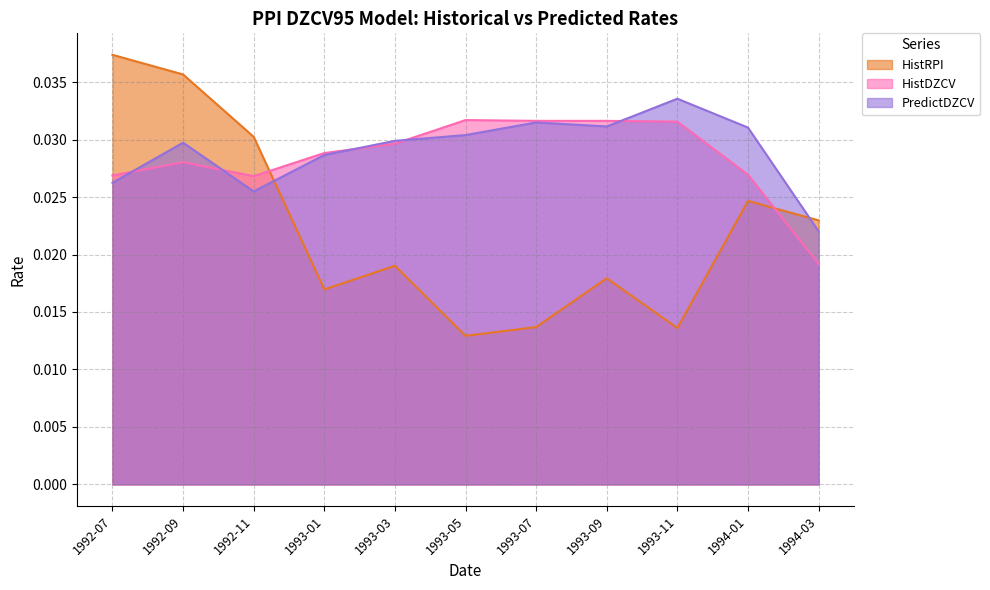

Which series has the widest spread of values?

HistRPI